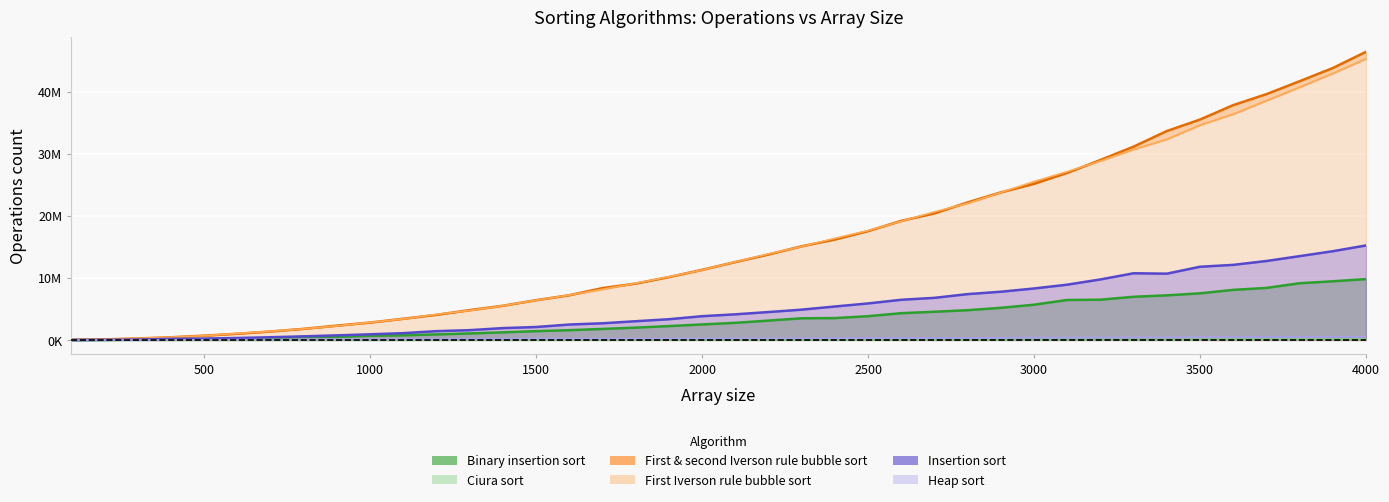

Count the number of data series in this chart.

6